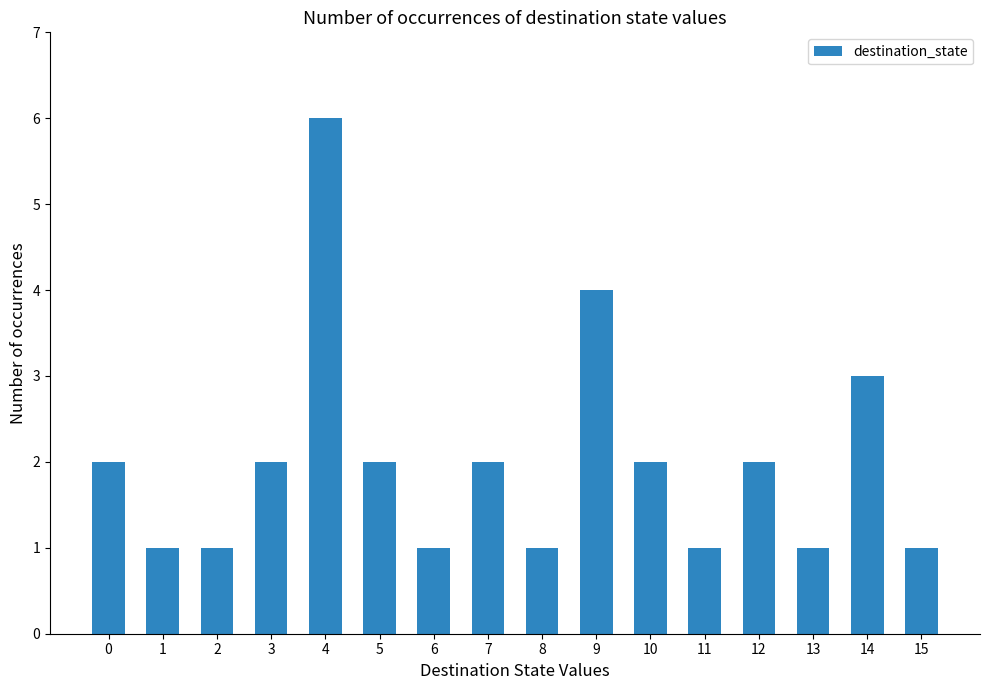

How many series are shown in this chart?

1